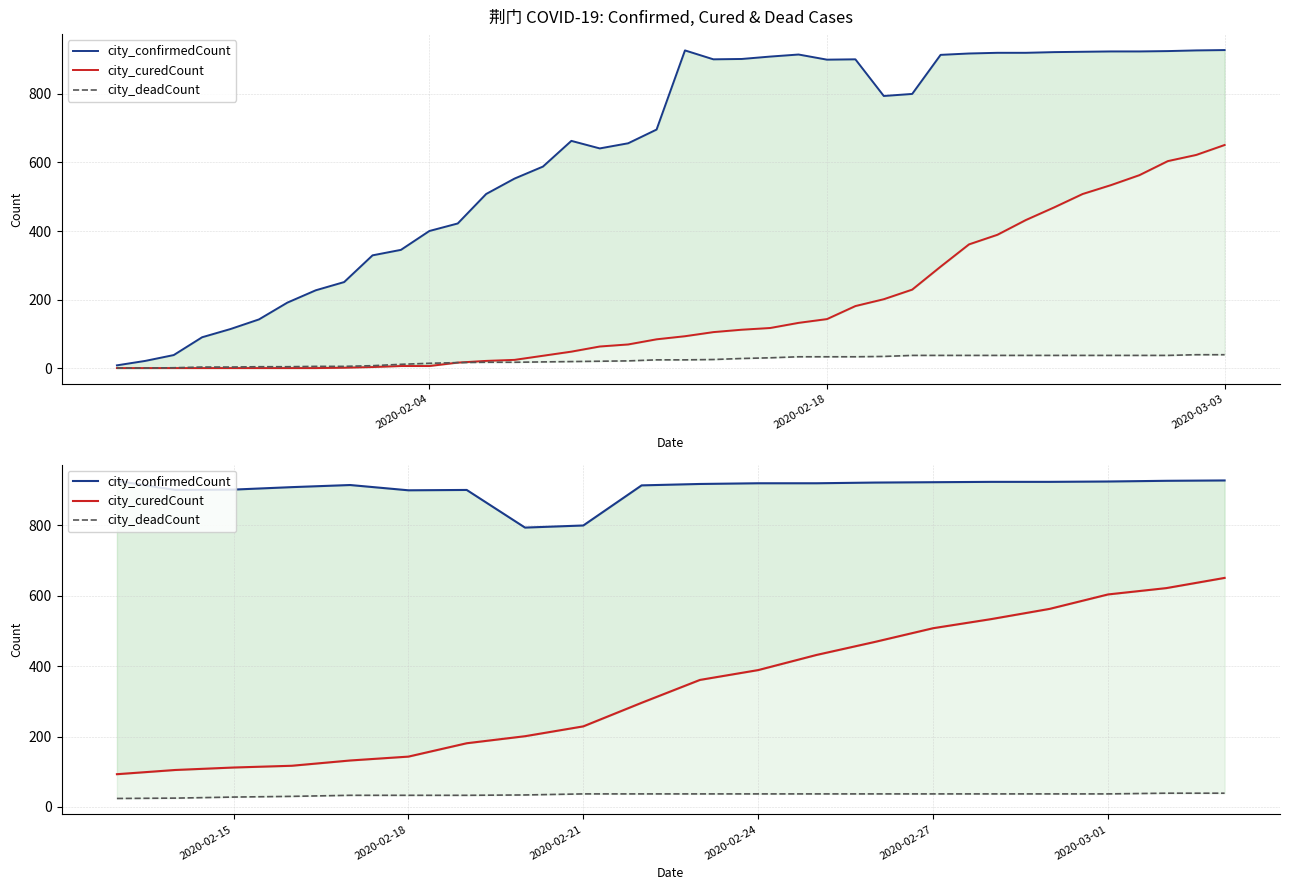

Rank the series by their average value, from lowest to highest.

city_deadCount, city_curedCount, city_confirmedCount